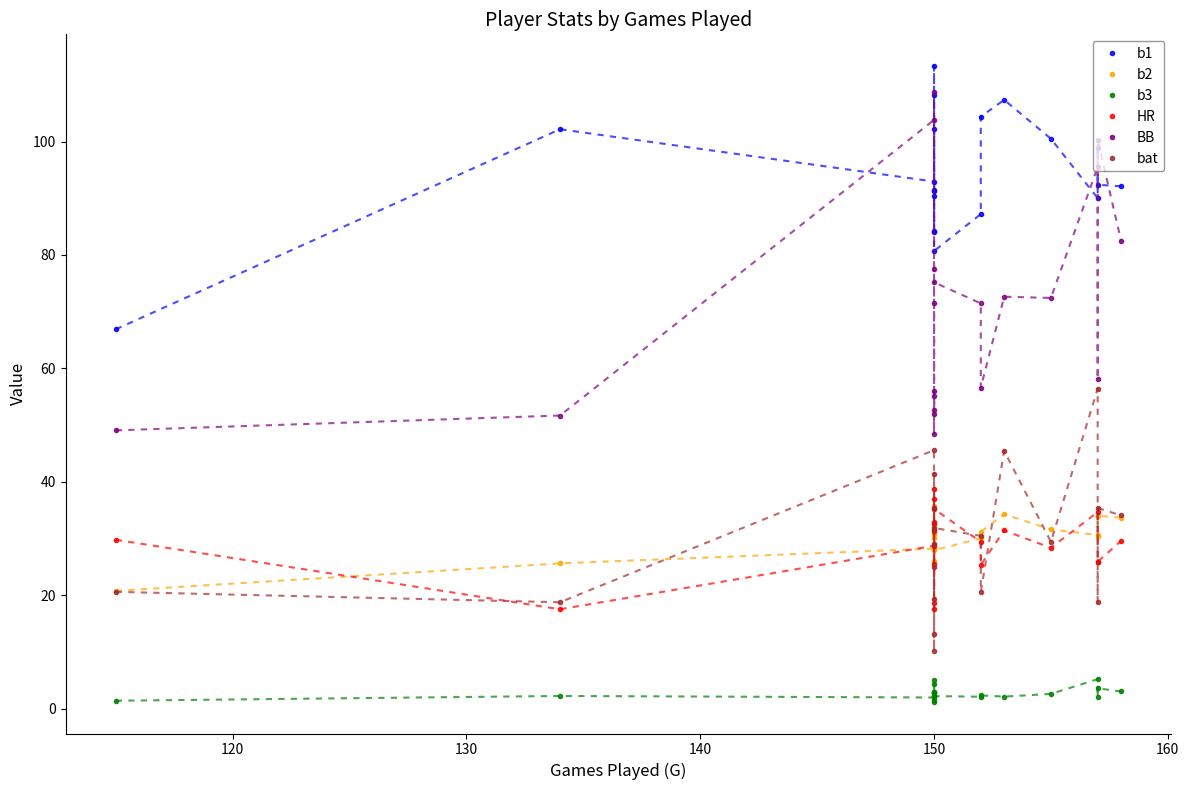

Reading left to right, transcribe all the data shown in this chart.

b1: 66.9	102.2	93.0	84.1	113.3	91.2	84.2	102.3	90.3	108.2	91.4	80.7	87.2	104.4	107.4	100.5	90.0	98.9	92.4	92.1
b2: 20.8	25.6	28.2	32.0	30.8	30.8	28.3	30.2	26.0	35.7	29.0	27.9	30.0	31.2	34.3	31.6	30.6	30.5	34.0	33.7
b3: 1.4	2.2	1.9	3.0	2.8	4.2	2.9	1.2	1.5	5.0	2.2	2.2	2.1	2.3	2.1	2.6	5.2	2.0	3.6	3.0
HR: 29.8	17.5	28.7	32.9	17.5	37.0	32.6	31.4	38.7	18.6	25.4	35.2	29.4	25.3	31.4	28.4	34.7	25.8	25.9	29.6
BB: 49.1	51.7	103.8	77.6	51.9	56.1	71.5	52.6	55.2	48.4	108.7	75.2	71.5	56.6	72.6	72.4	95.5	58.2	100.3	82.5
bat: 20.6	18.7	45.6	35.3	10.1	19.2	29.0	25.0	31.4	13.2	41.4	31.9	30.5	20.5	45.5	29.4	56.4	18.8	35.4	34.1